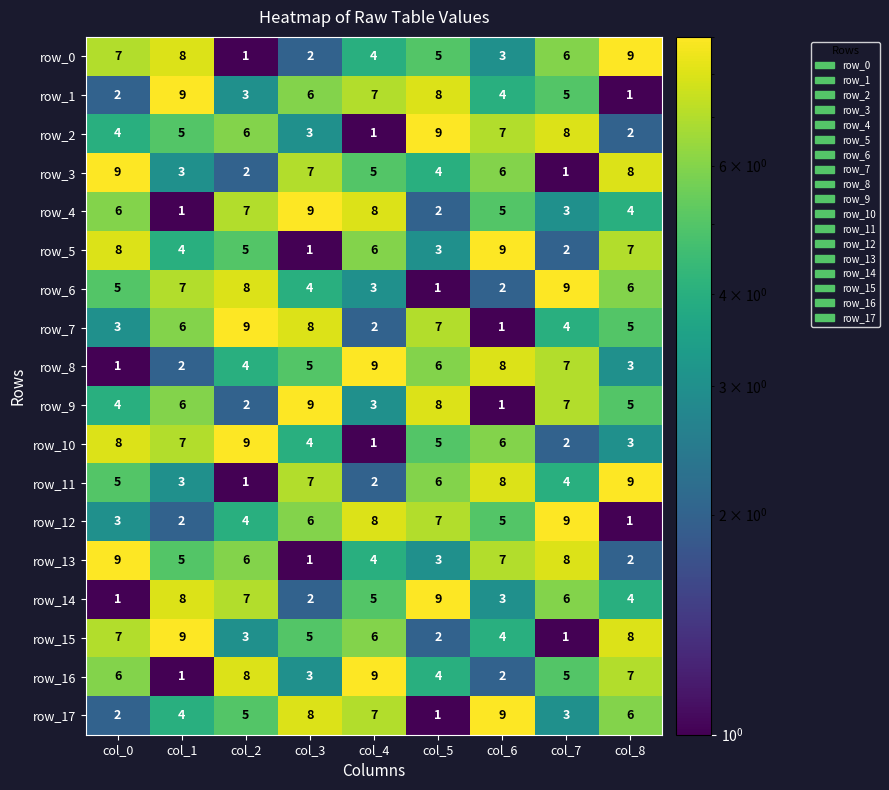

At how many categories does at least one series exceed 1?

9